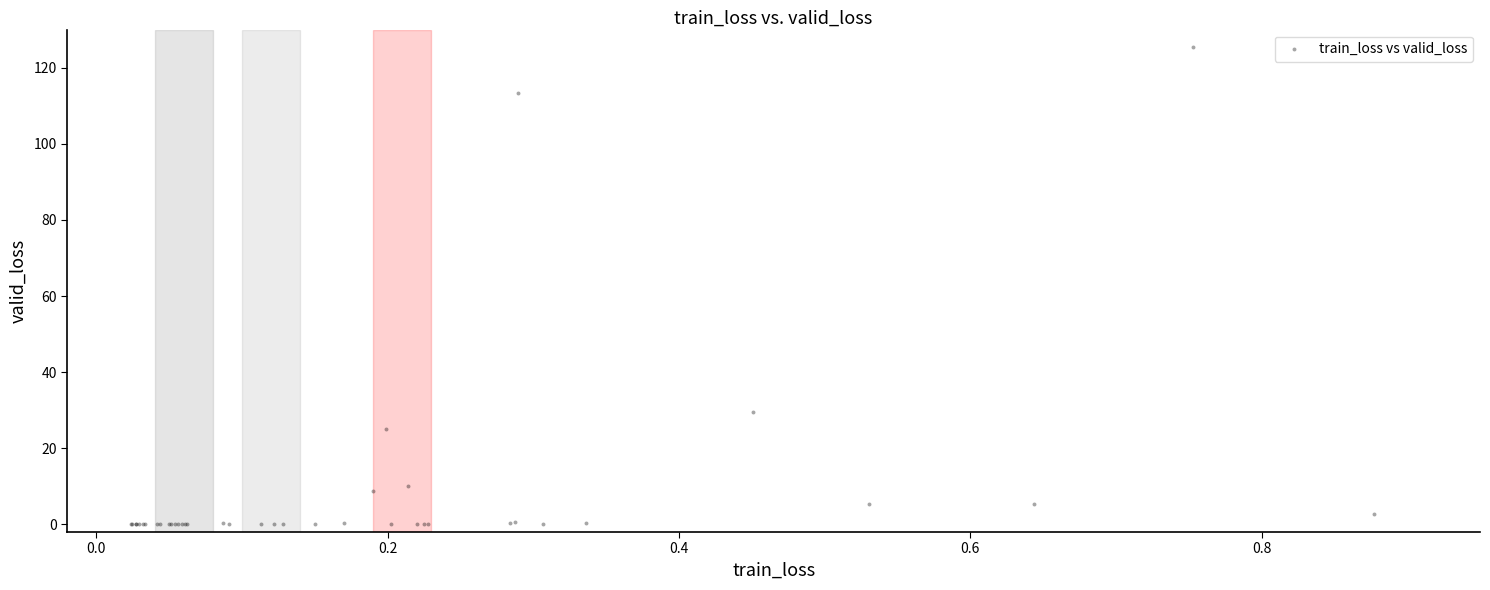

What Y value in the scatter plot is closest to 62?

29.6